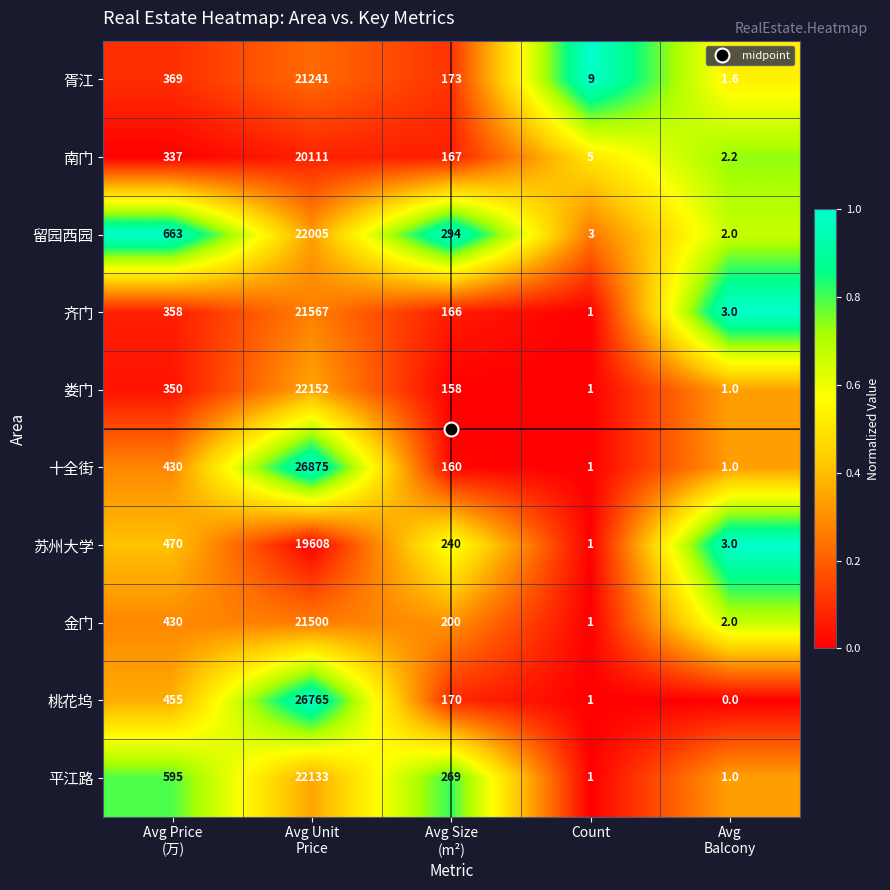

What is the minimum value for 金门?

1.0